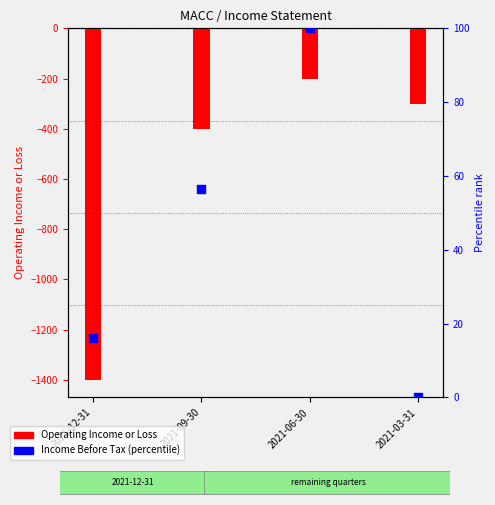

Which series has the largest total across all categories?

Income Before Tax (percentile)